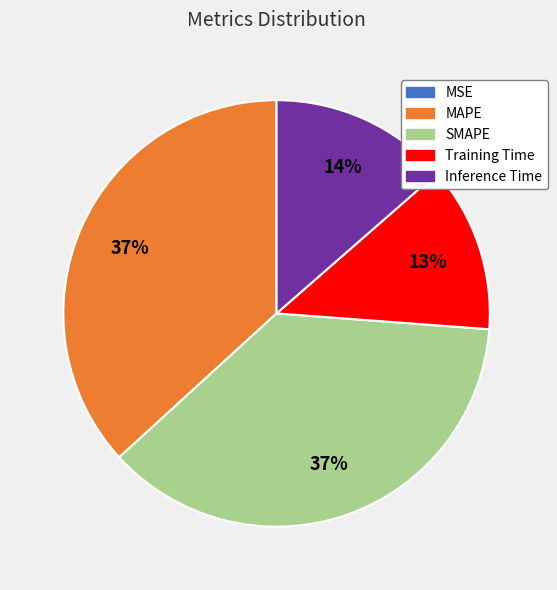

Which has a higher value, SMAPE or Inference Time?

SMAPE